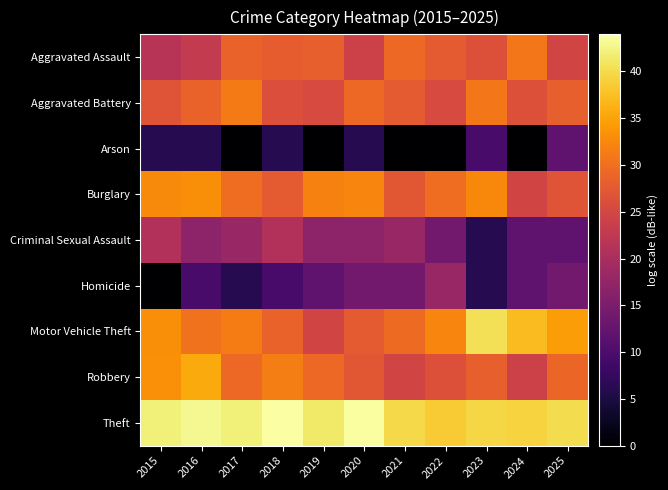

What is the maximum value shown in the chart?

44.0